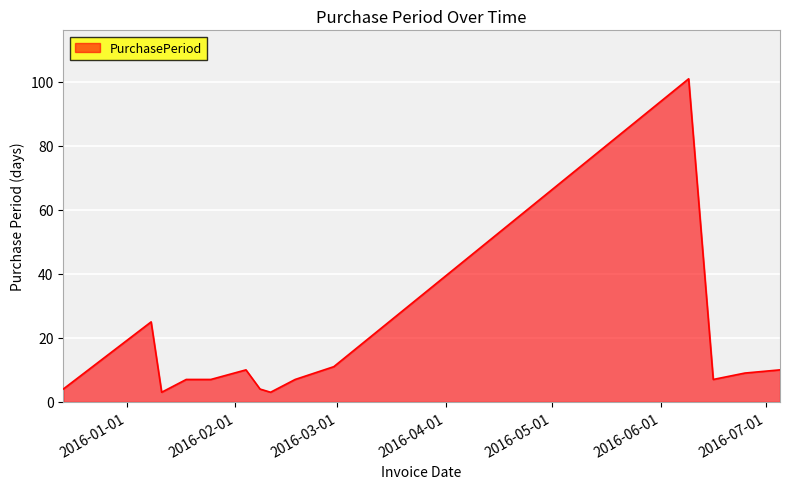

What is the minimum value shown in the chart?

3